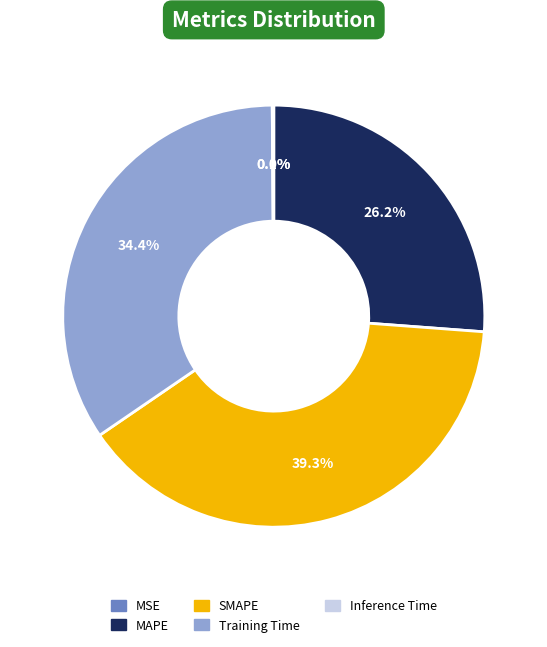

Does SMAPE represent more than half of the total?

No